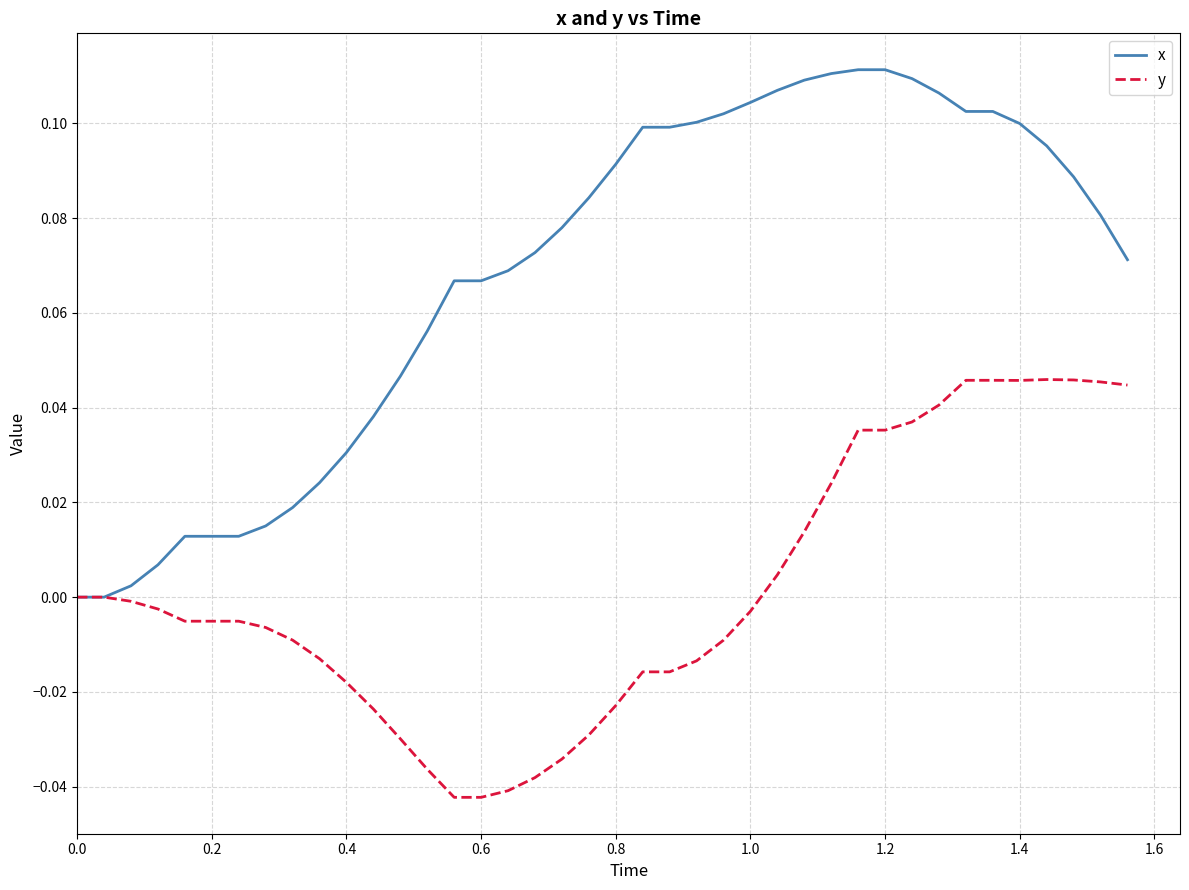

Which series has the largest range (max minus min)?

x